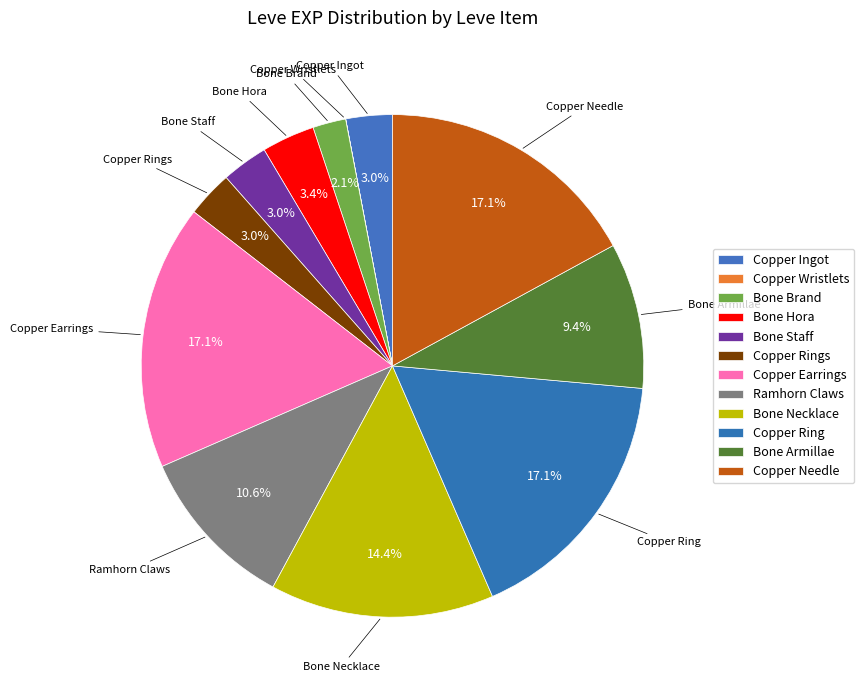

To the nearest percent, what is the difference between the largest and smallest slice percentages?

17%